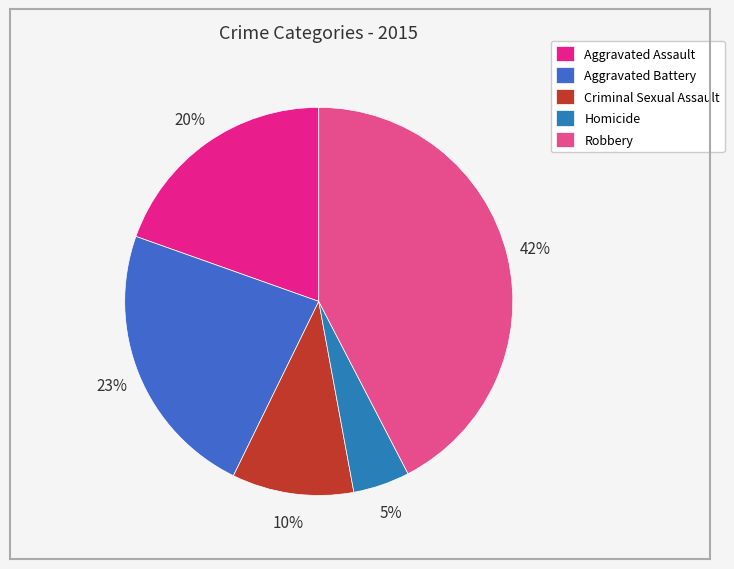

To the nearest percent, what percentage of the pie is Aggravated Battery?

23%